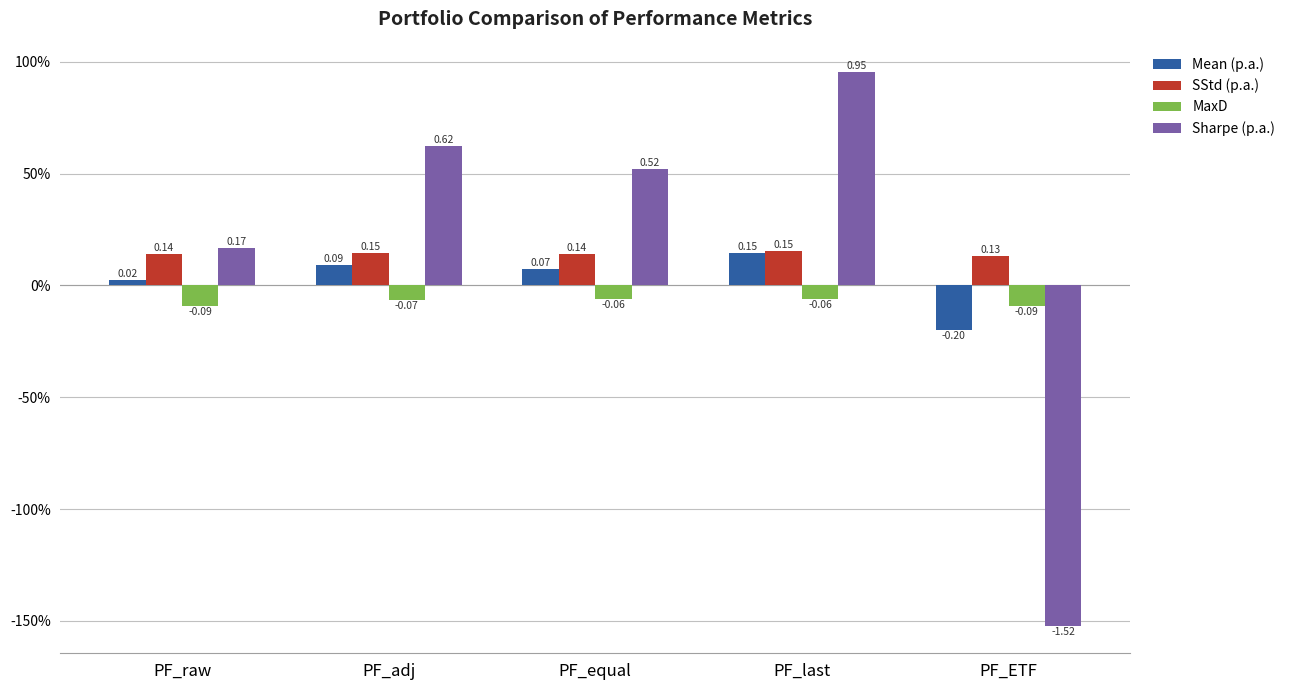

Which series has the largest total across all categories?

Sharpe (p.a.)